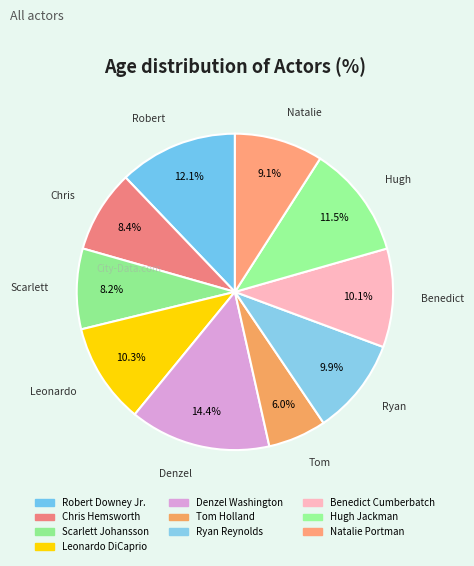

To the nearest percent, what portion does Denzel Washington represent?

14%